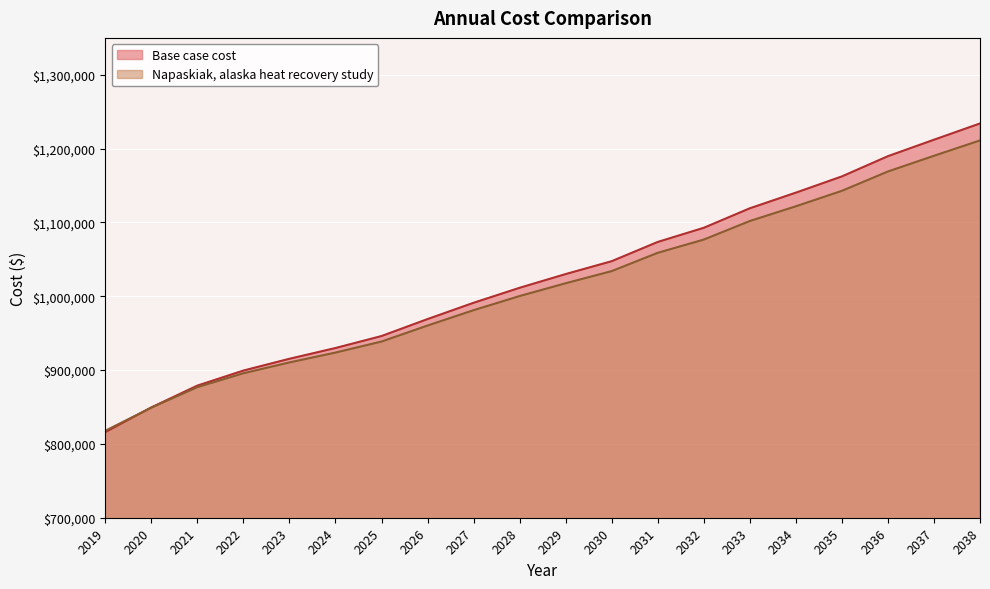

At which label is Base case cost closest to 1025001?

2029